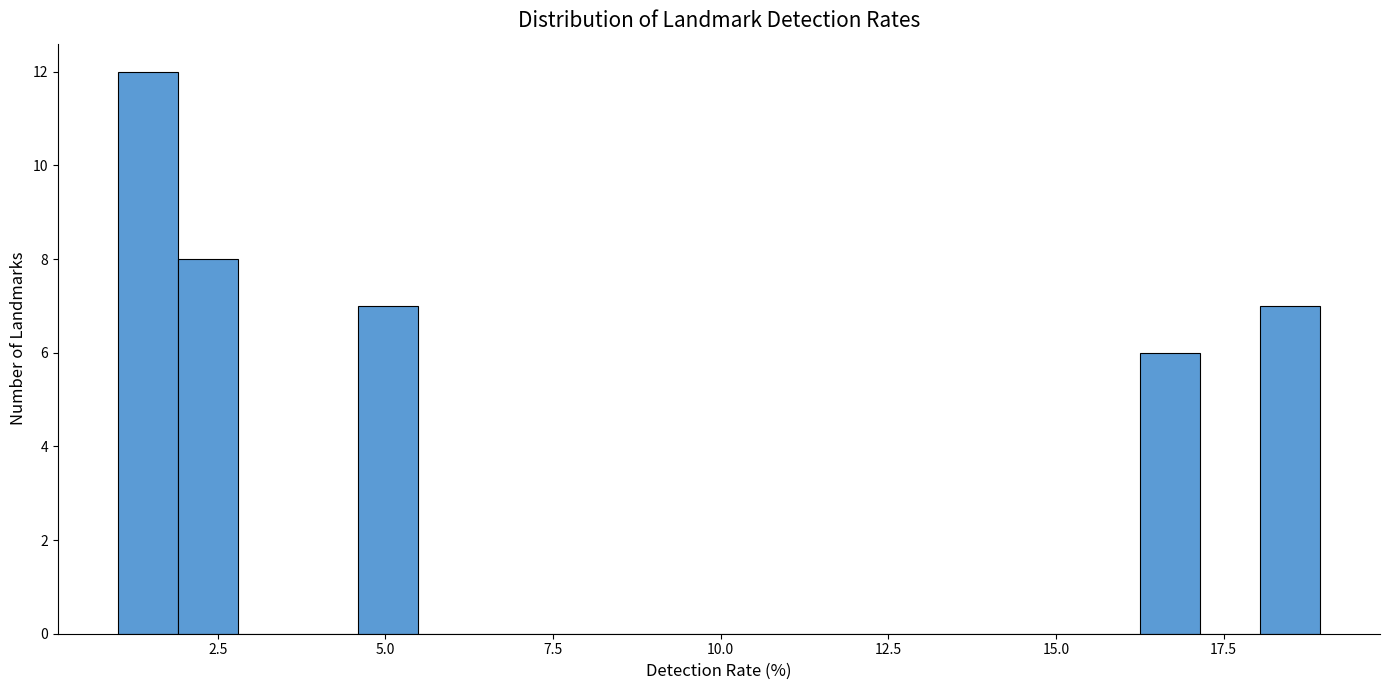

Read against the x-axis, roughly where is the centre of the tallest bar?

1.5